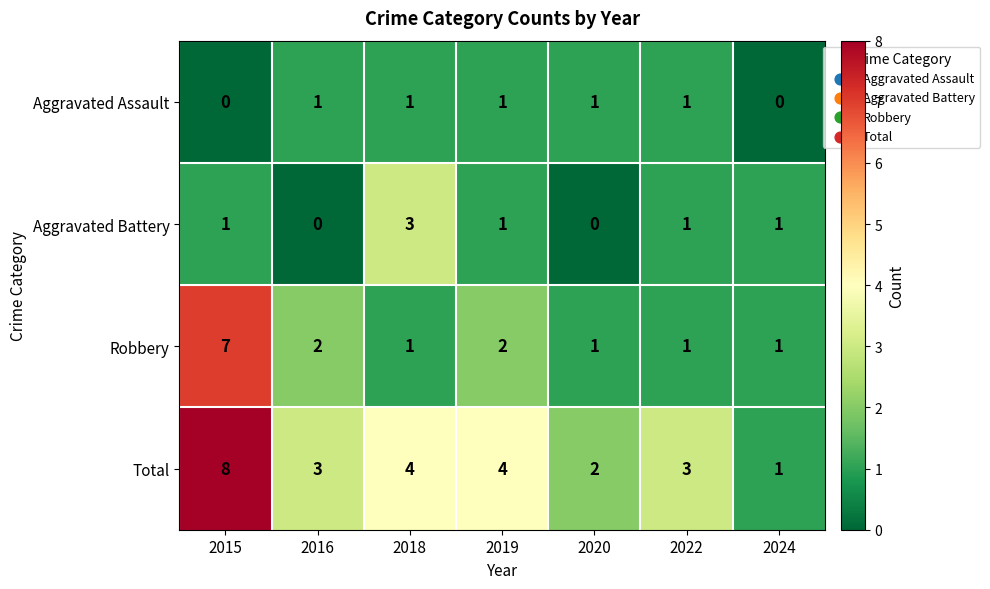

Which series has the widest spread of values?

Total